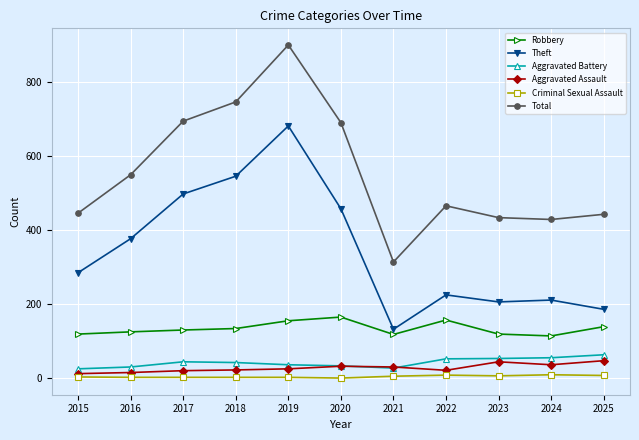

At 2024, list the series in order from smallest to largest.

Criminal Sexual Assault, Aggravated Assault, Aggravated Battery, Robbery, Theft, Total